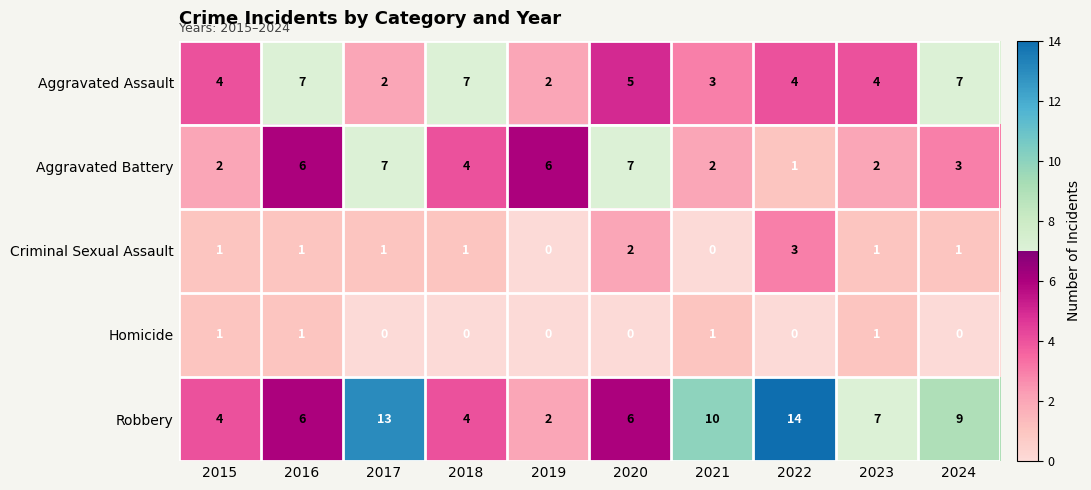

What is the highest value of the Aggravated Battery series?

7